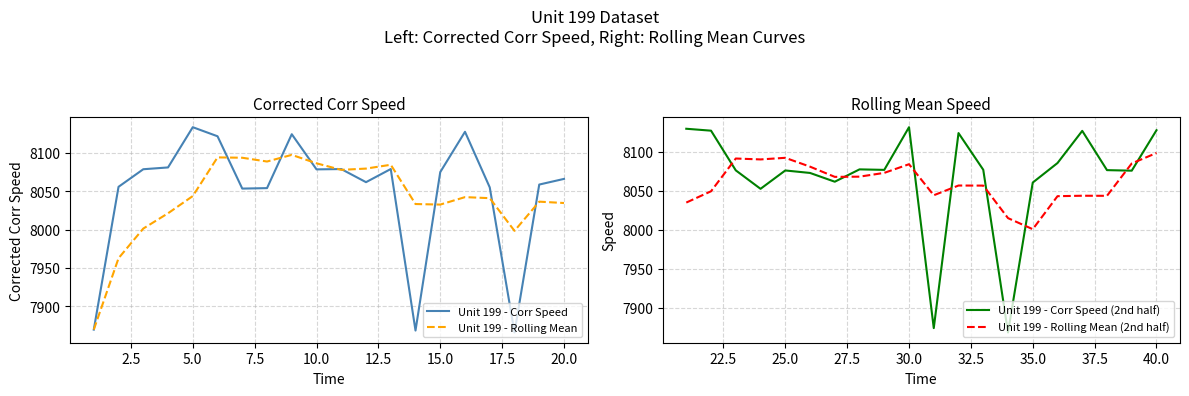

How many distinct data groups are displayed?

4